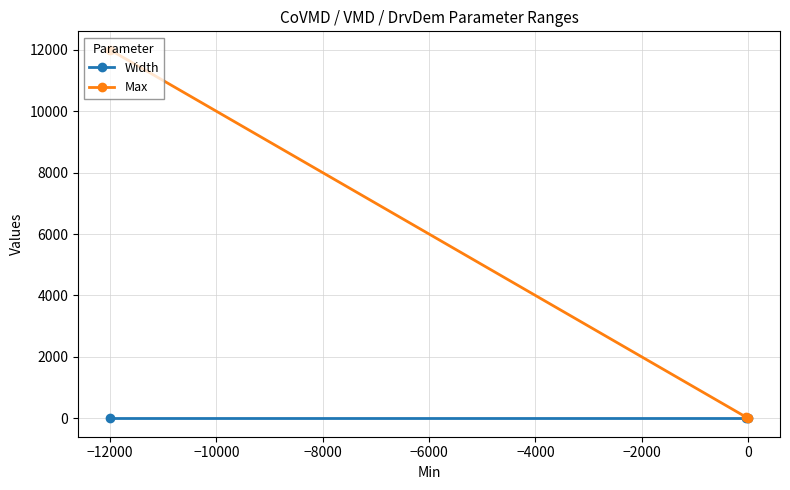

List the series in order of their overall mean, lowest first.

Width, Max